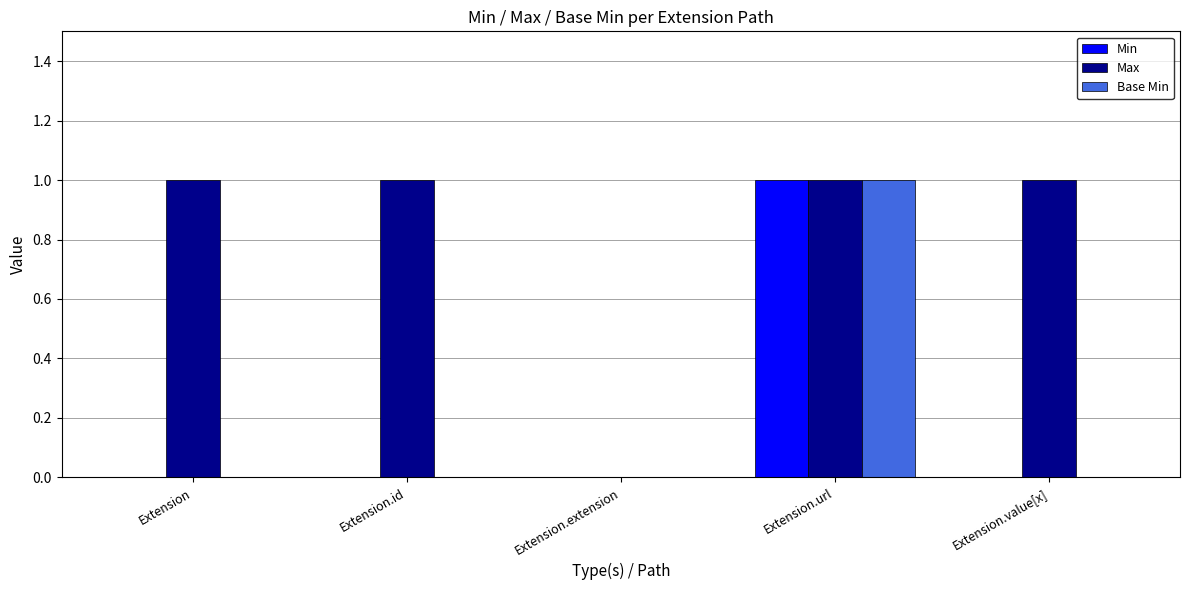

At which category is the sum across all series the highest?

Extension.url